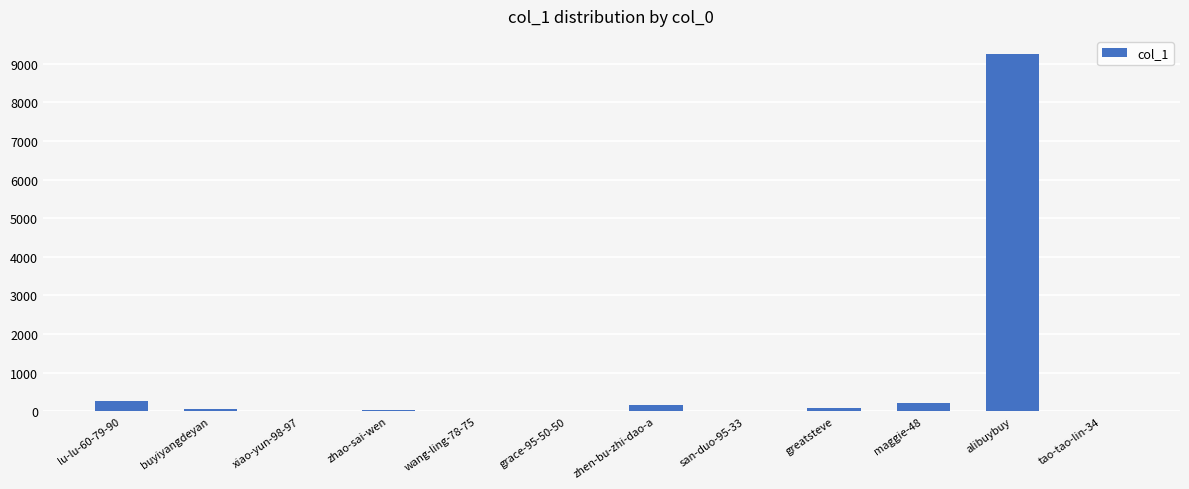

What is the maximum value shown in the chart?

9256